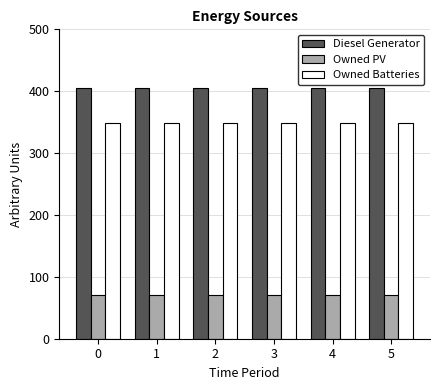

Reading right to left, list all the values displayed in this chart.

Diesel Generator: 5=405	4=405	3=405	2=405	1=405	0=405
Owned PV: 5=71	4=71	3=71	2=71	1=71	0=71
Owned Batteries: 5=349	4=349	3=349	2=349	1=349	0=349